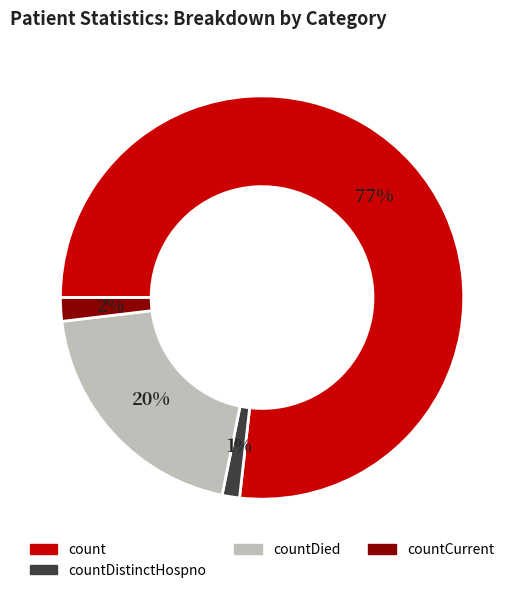

What is the largest slice in the pie chart?

count